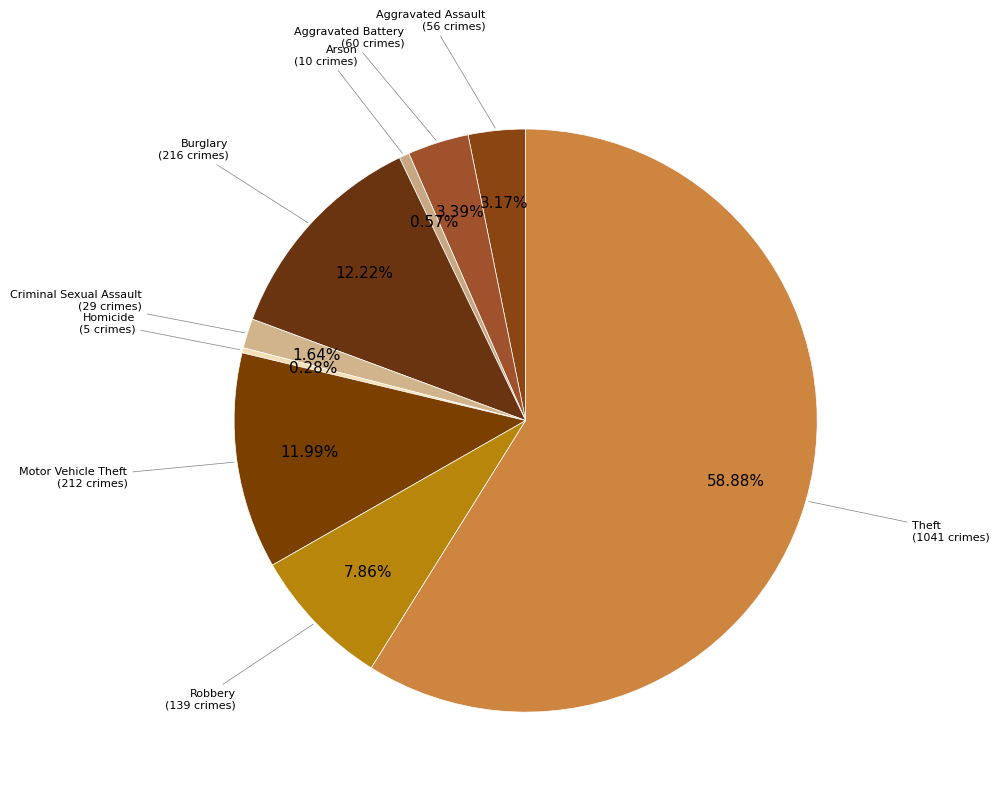

The Arson slice represents 1% of the pie. True or false?

True